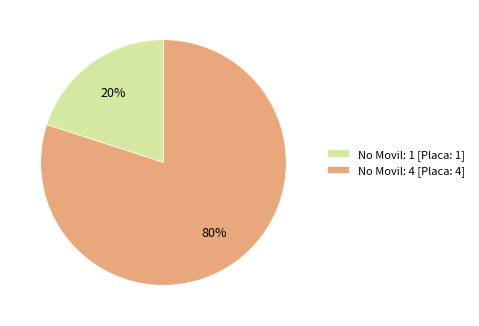

True or false: No Movil: 4 [Placa: 4] accounts for 80% of the total.

True